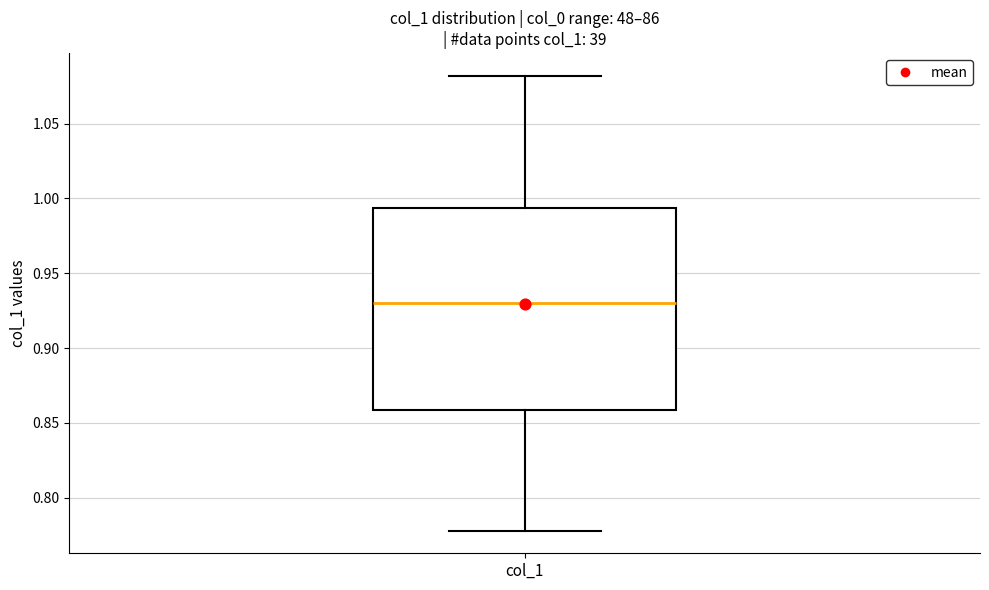

Where is the lower edge of the box for col_1 on the y-axis? The values are not printed on the chart, so give them approximately, as read against the axis.

0.860